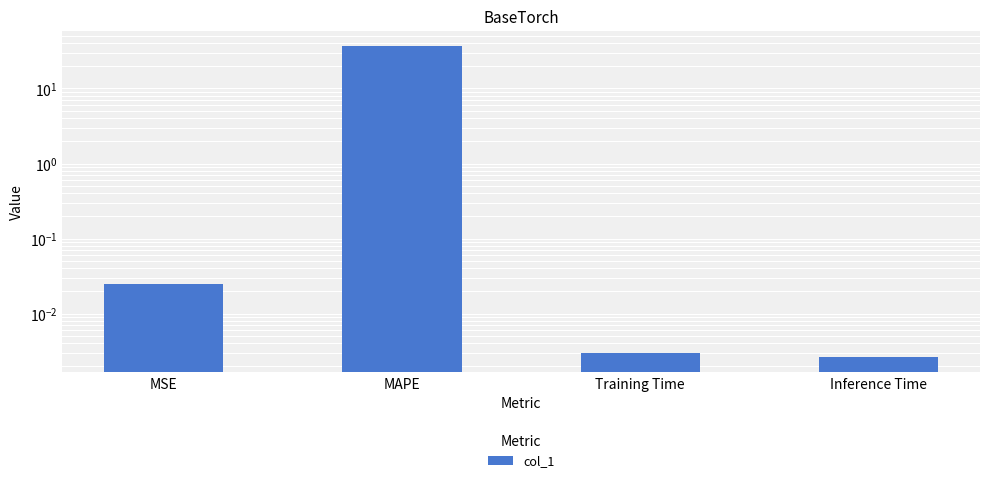

Rank the categories by value from highest to lowest.

MAPE, MSE, Training Time, Inference Time